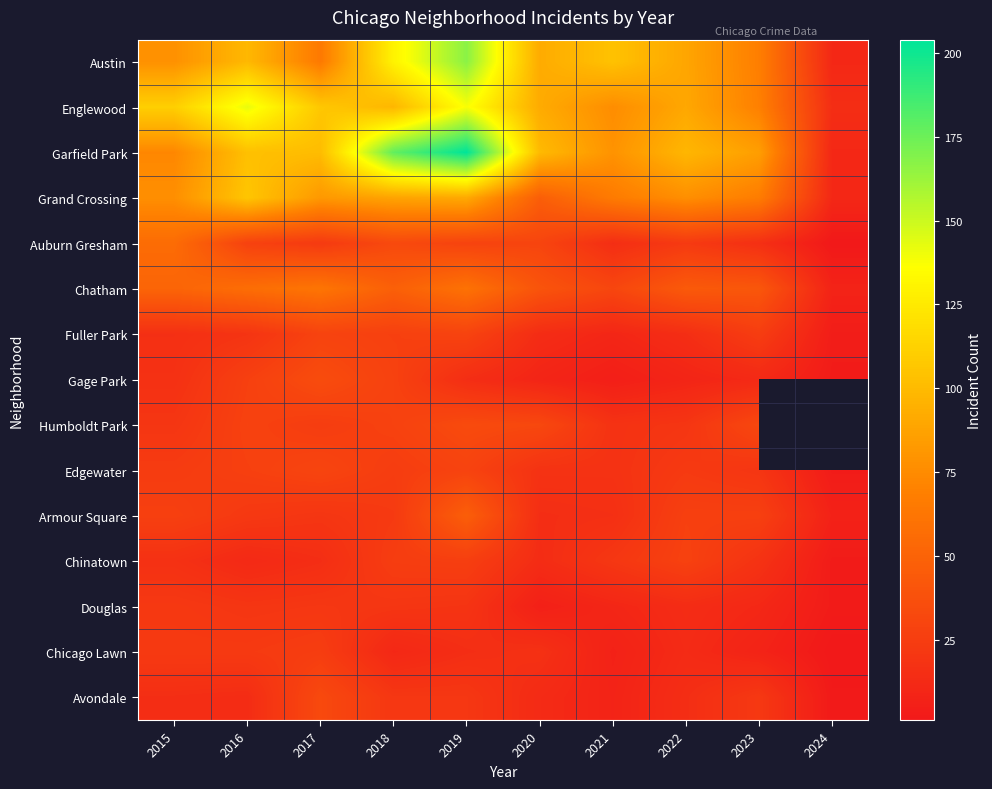

Is the value of Chatham at 2018 greater than the value of Humboldt Park at 2015?

Yes